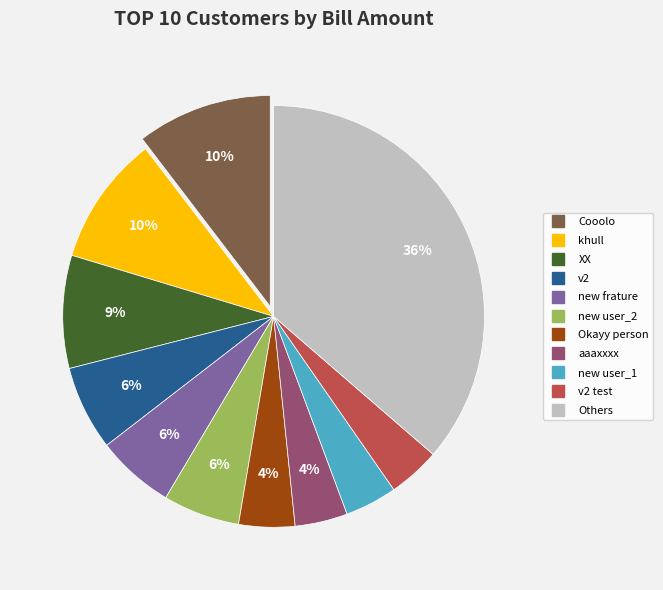

To the nearest percent, what is the average slice percentage?

9%